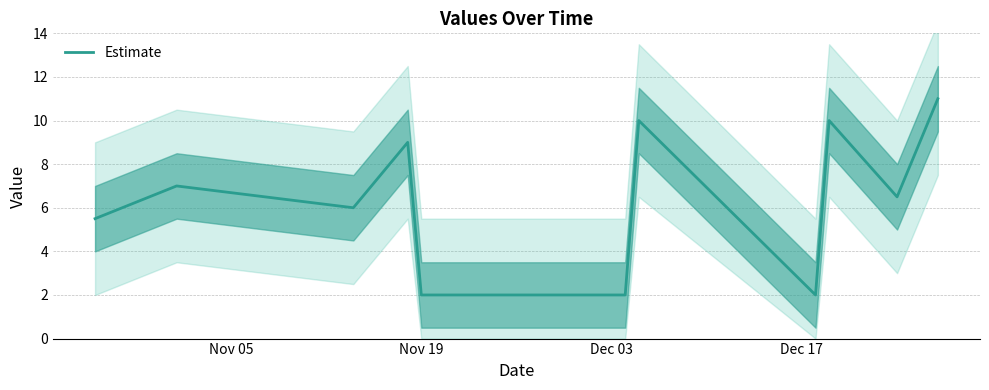

Reading left to right, transcribe all the data shown in this chart.

5.5	7.0	6.0	9.0	2.0	2.0	10.0	2.0	10.0	6.5	11.0